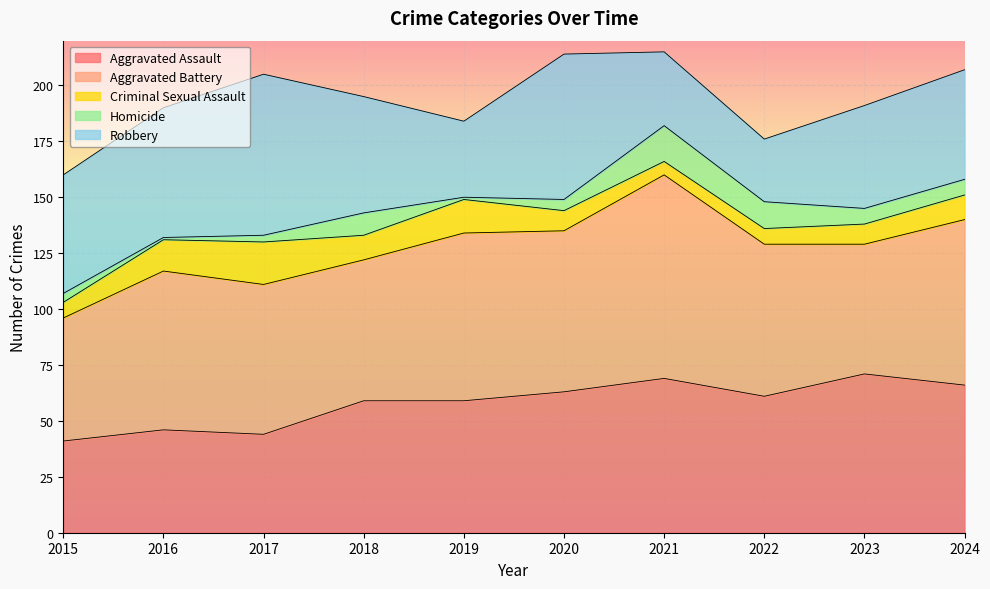

What is the difference between the Aggravated Assault values at 2017 and 2024?

22